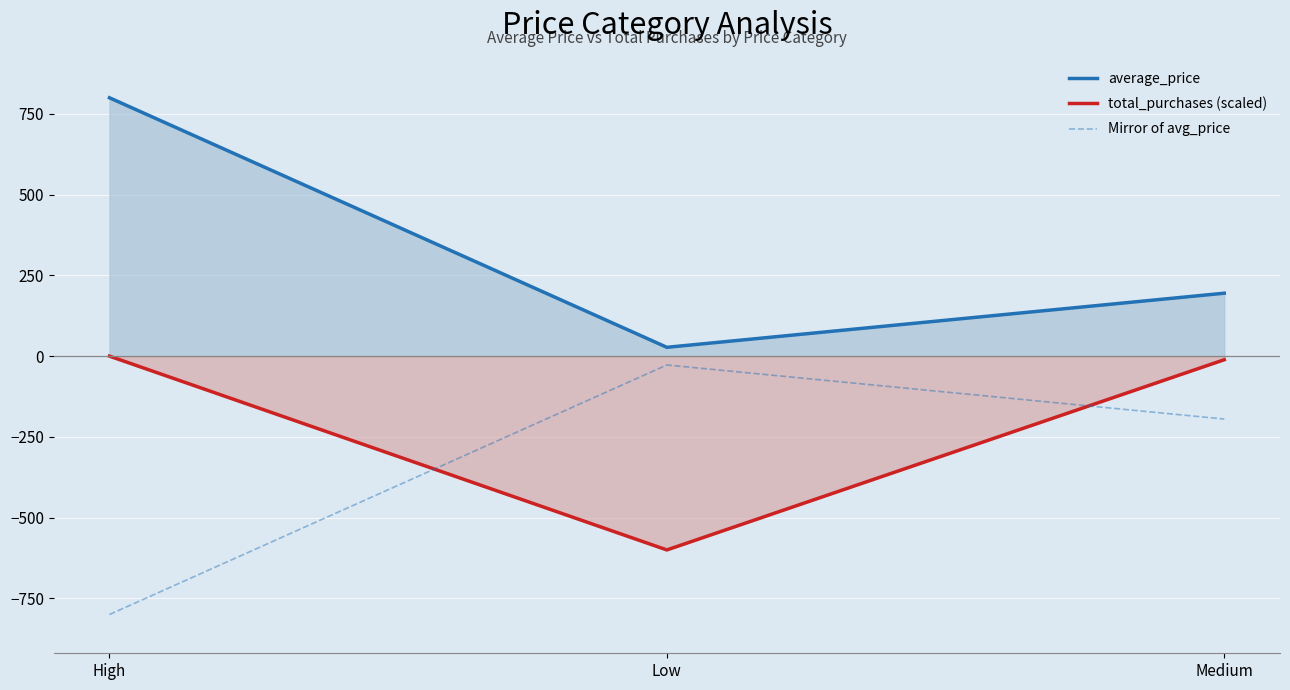

What is the difference between the average_price values at Medium and High?

605.1